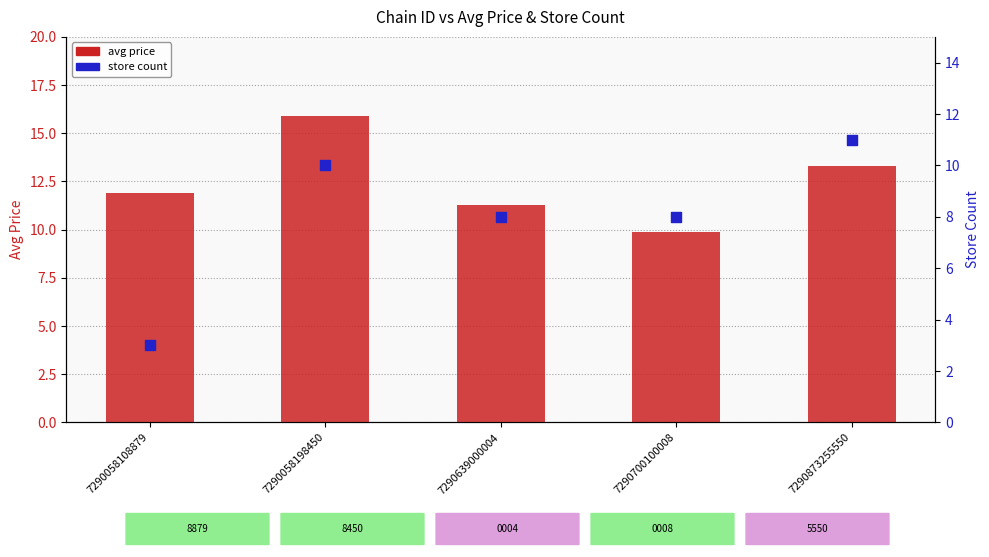

Which series reaches the minimum Y coordinate?

store count